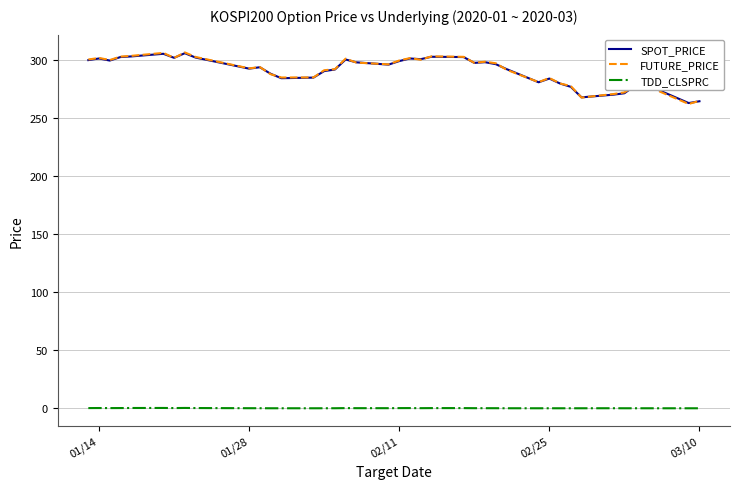

Which series has the largest range (max minus min)?

FUTURE_PRICE